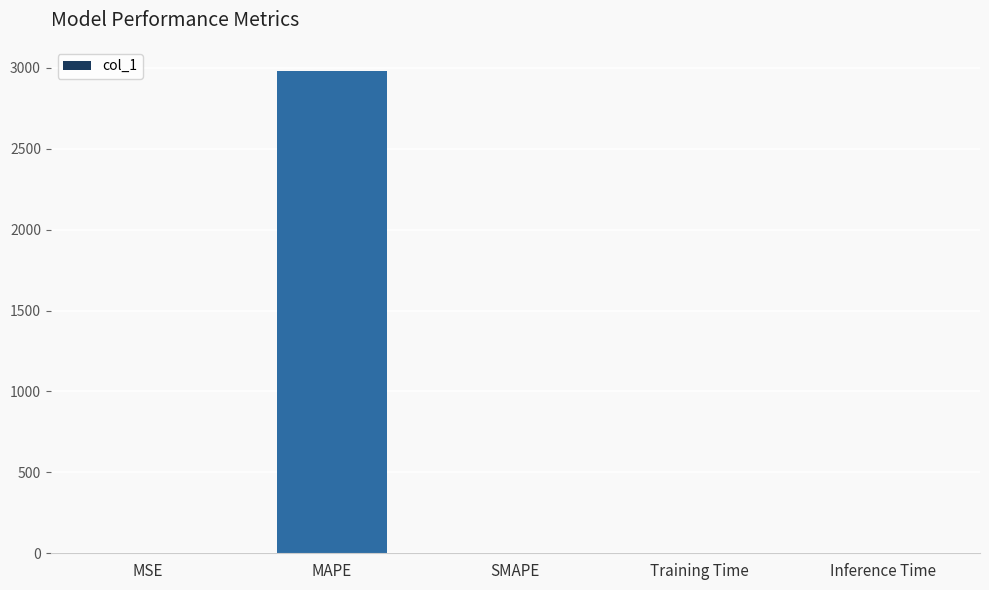

The chart shows a value of 0.0 at SMAPE. True or false?

True